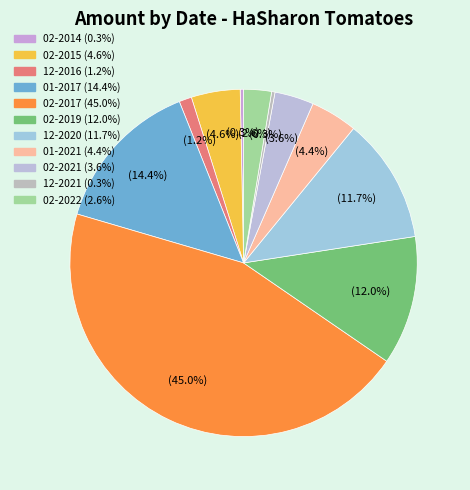

How much of the chart is everything except 02-2019?

88.0%